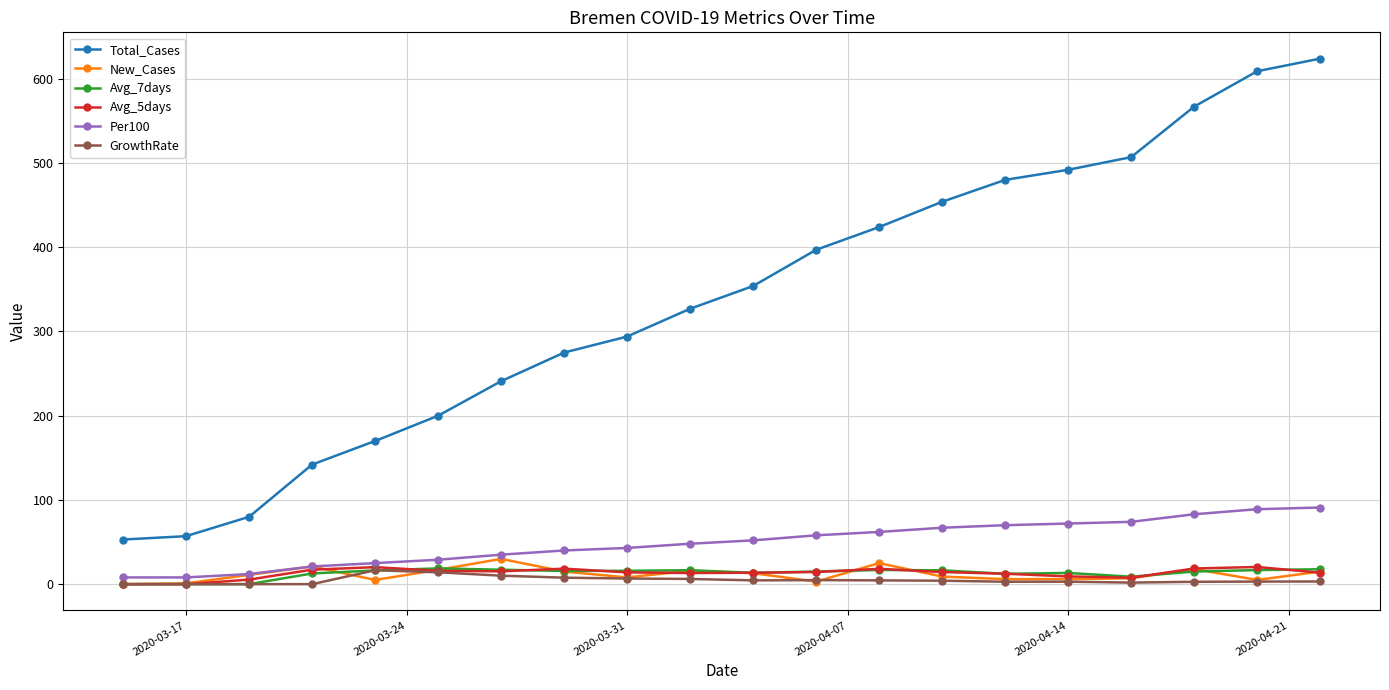

What is the value of the Avg_7days point at the 13th from the left?

16.9